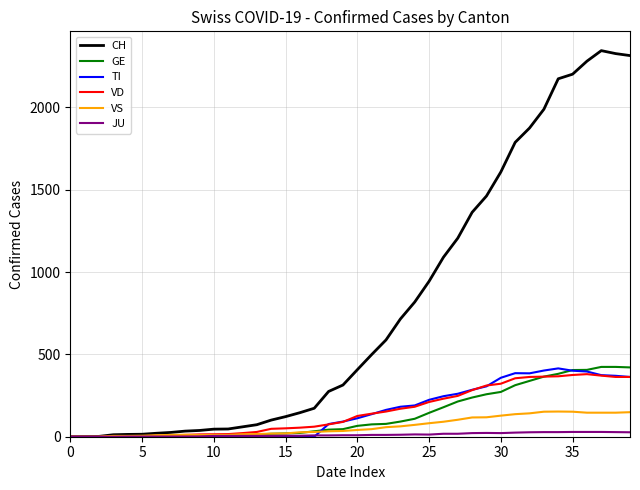

Which series has the widest spread of values?

CH